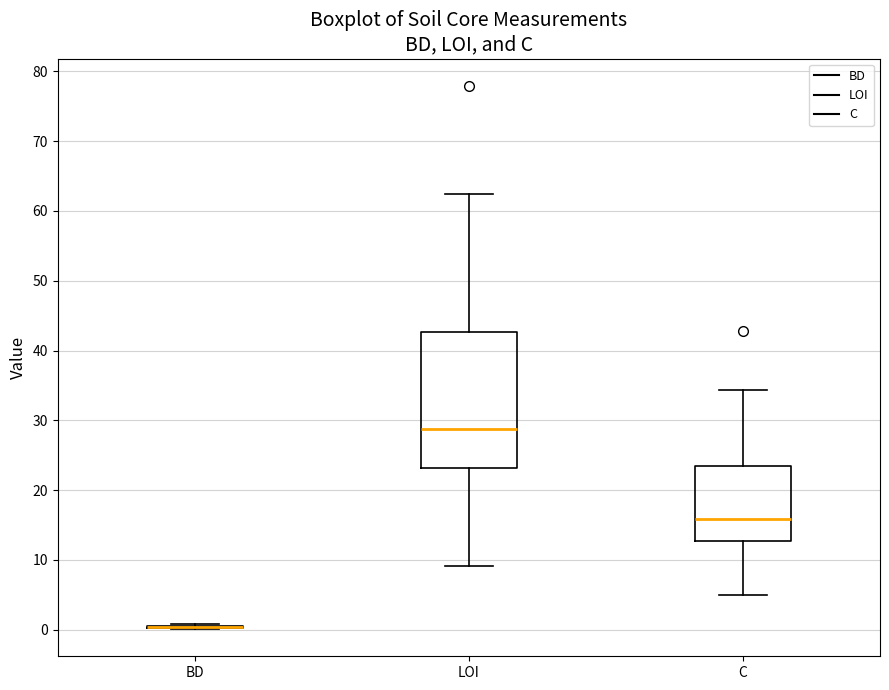

Reading left to right, read every box against the y-axis: the position of its median line, the range the box covers, and the ends of its whiskers. The values are not printed on the chart, so give them approximately, as read against the axis.

BD: box collapsed to a line at 0, whiskers 0 to 1
LOI: median 29, box 23 to 43, whiskers 9 to 62
C: median 16, box 13 to 23, whiskers 5 to 34